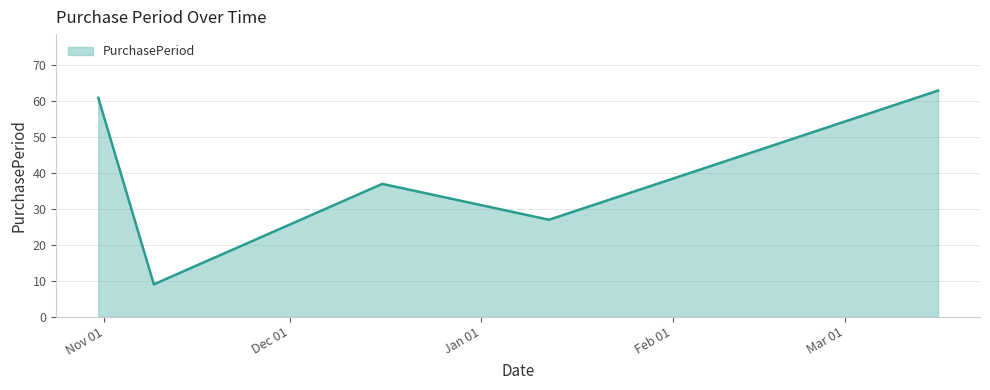

True or false: there are more than 0 points higher than both neighbors.

True